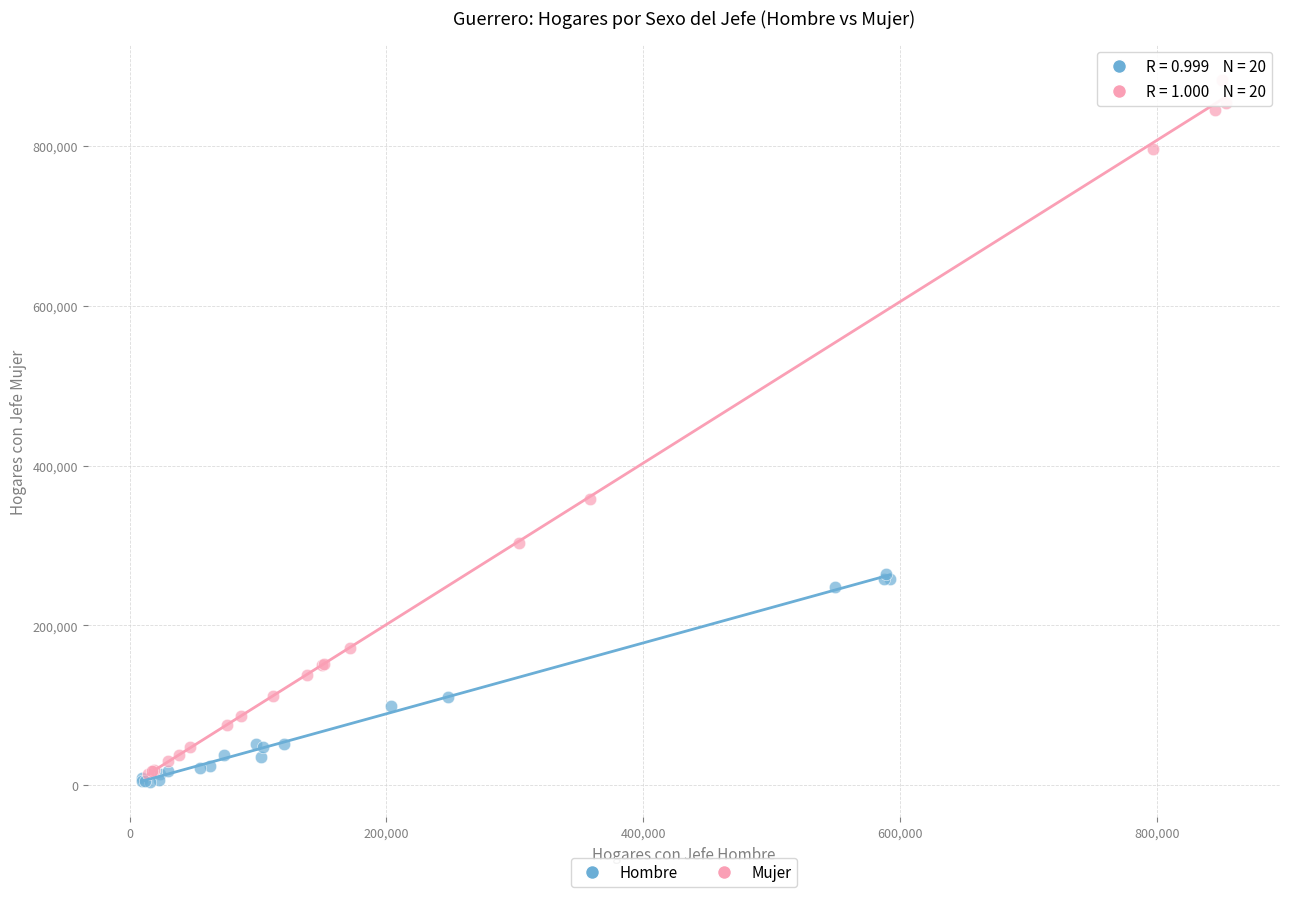

Which series reaches the maximum Y coordinate?

Mujer